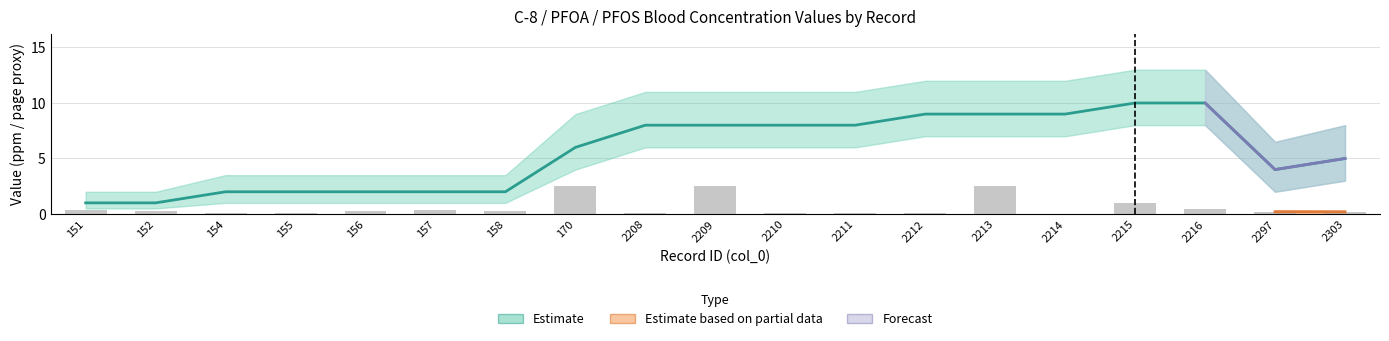

Reading right to left, extract all data points from this chart.

0.2	0.2	0.4	1.0	0.0	2.5	0.0	0.1	0.1	2.5	0.0	2.5	0.2	0.3	0.3	0.1	0.1	0.3	0.4